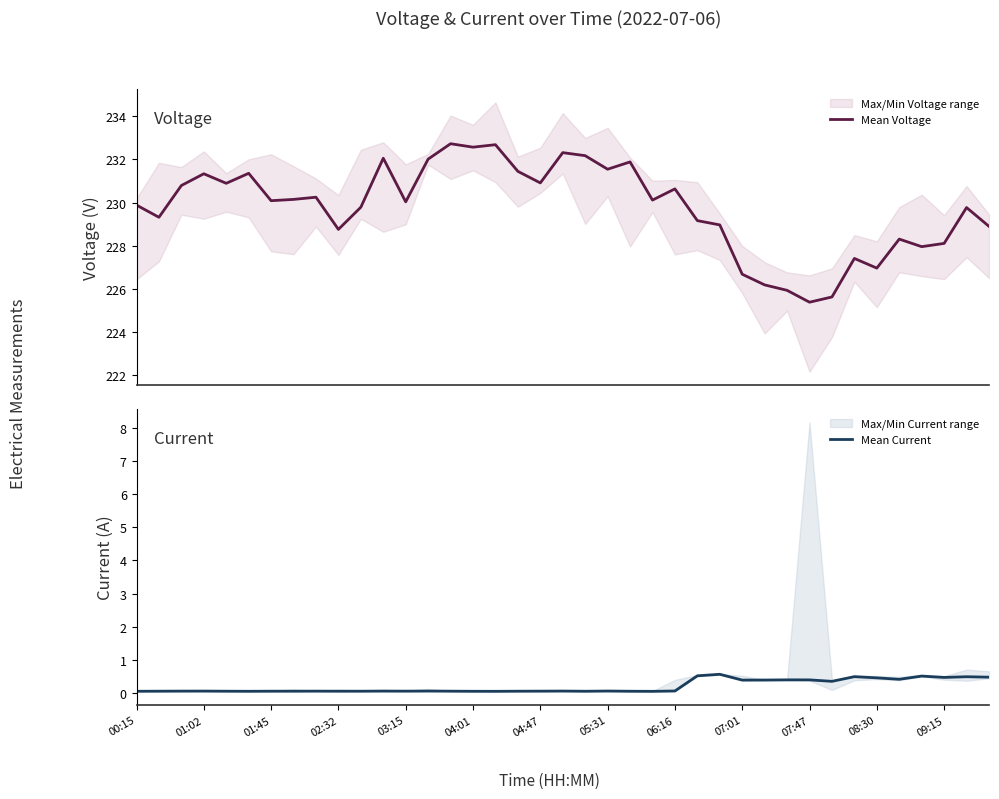

In Mean Current, how many points are higher than both neighbors (excluding endpoints)?

11